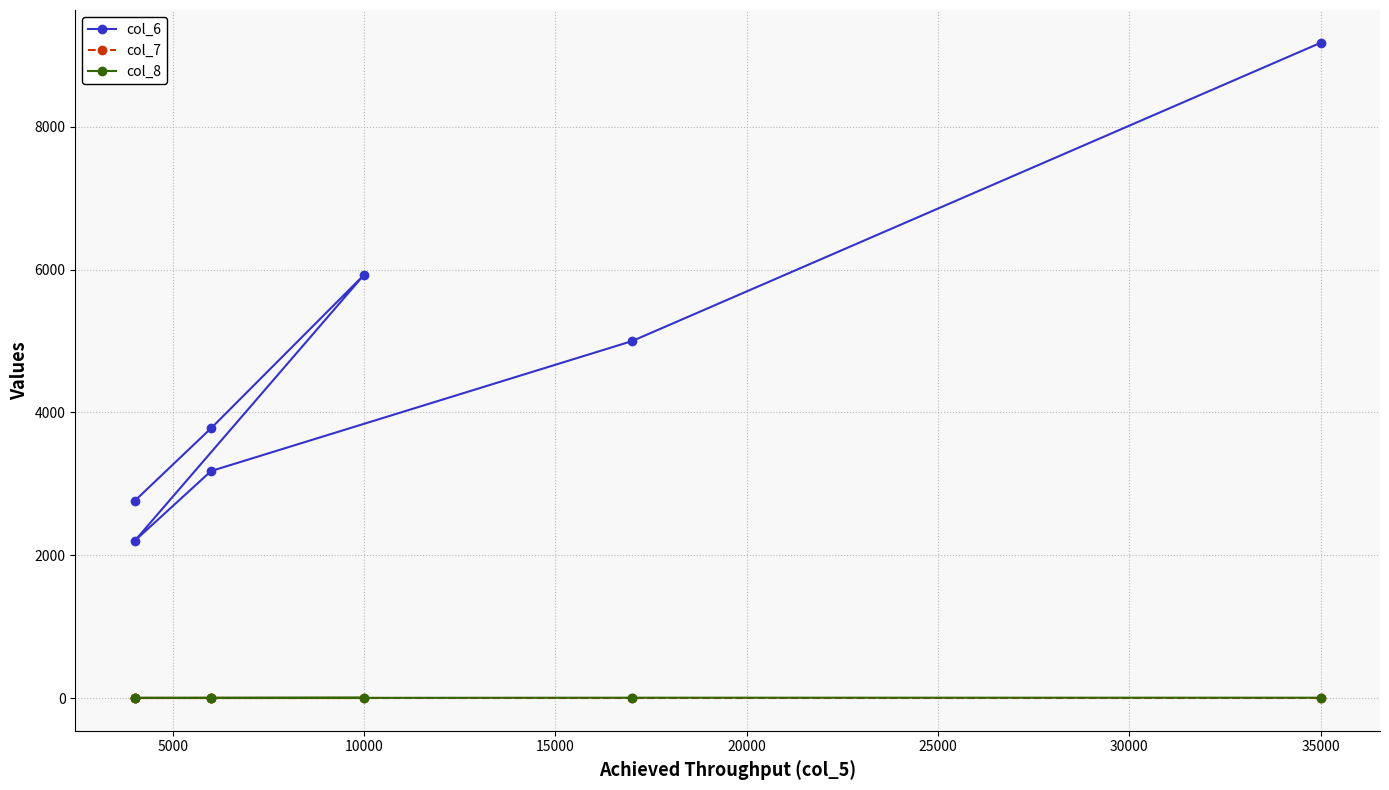

Does the chart have visible grid lines?

Yes